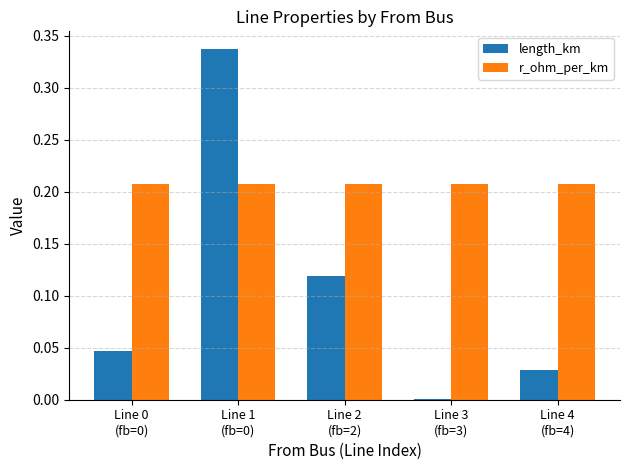

What are all the series names shown in the legend?

length_km, r_ohm_per_km